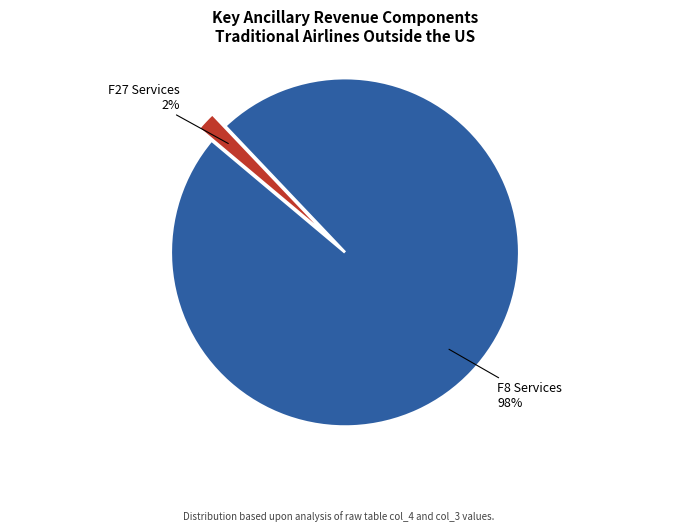

Which slice is the smallest?

F27 Services